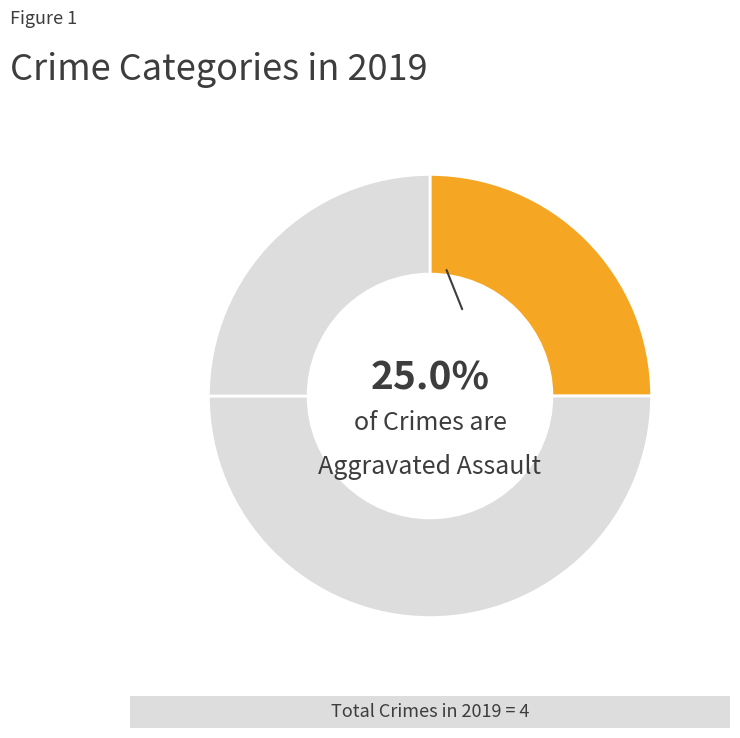

To the nearest percent, what is the difference between the largest and smallest slice percentages?

50%